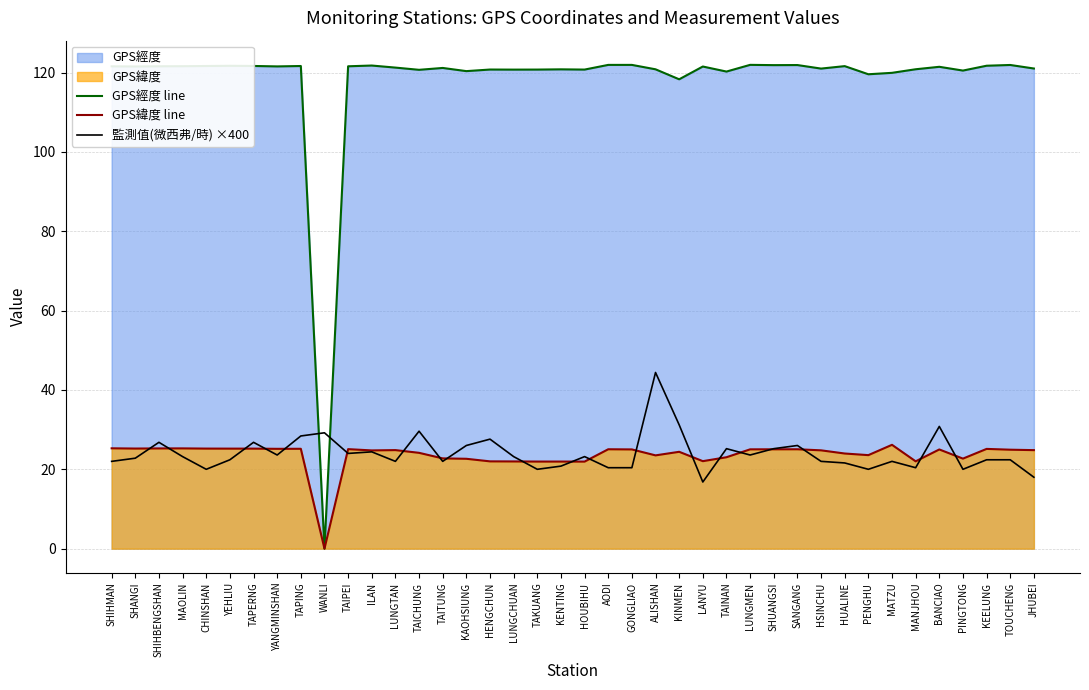

Which label corresponds to the largest value in the chart?

LUNGMEN